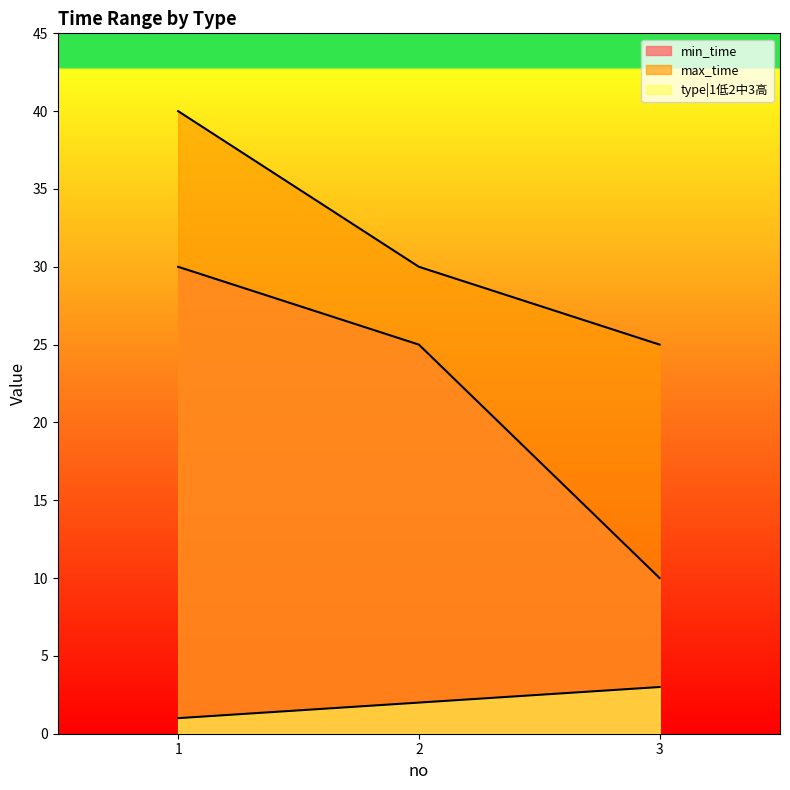

What is the minimum value shown in the chart?

1